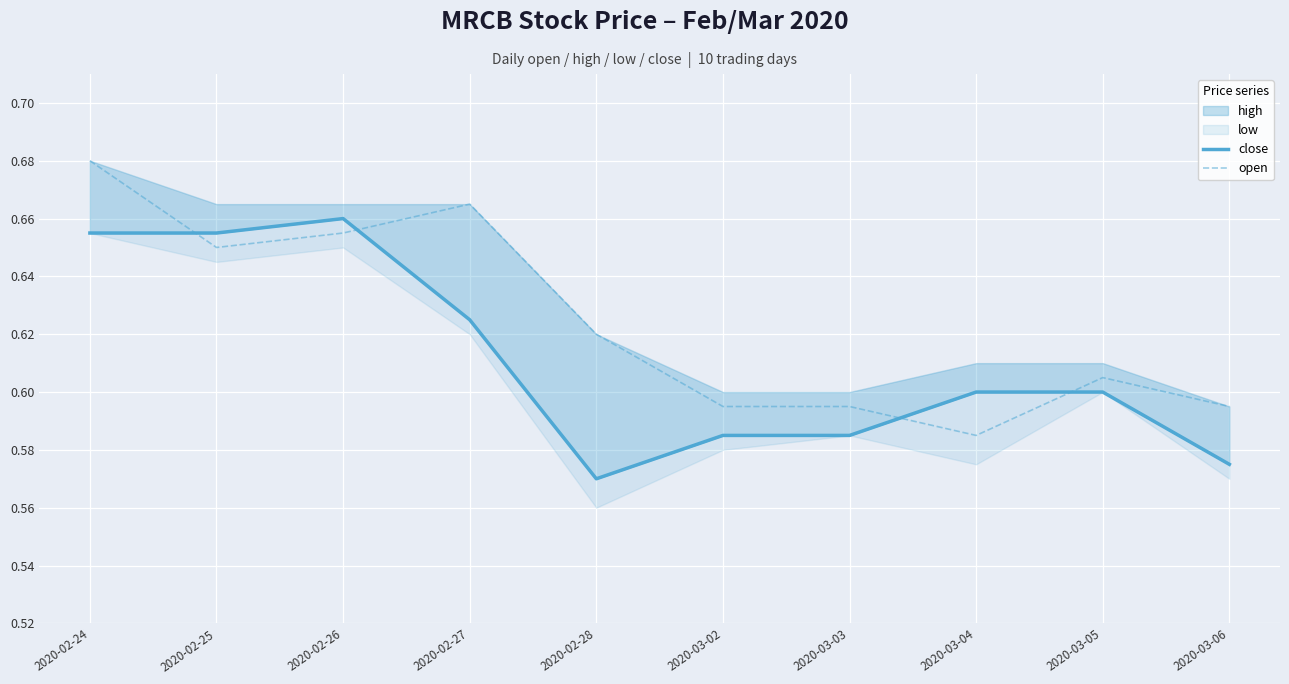

Which series ends up on top after the final intersection of open and close?

open